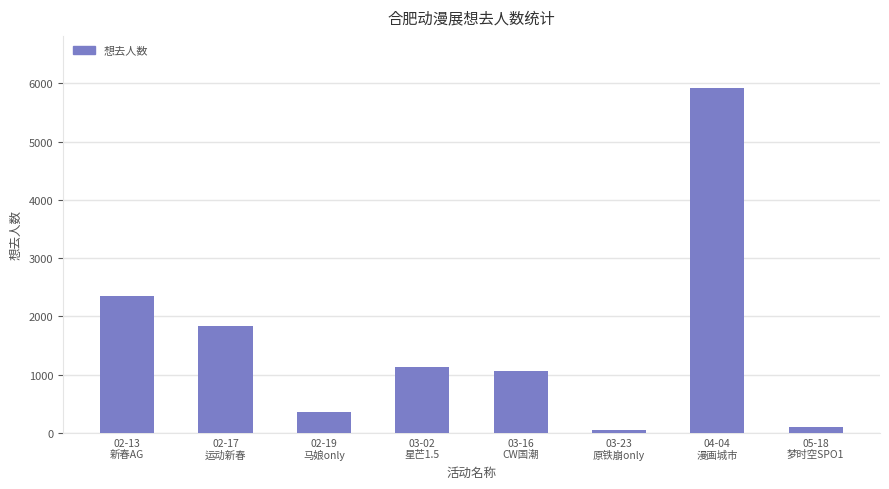

What is the maximum value shown in the chart?

5927